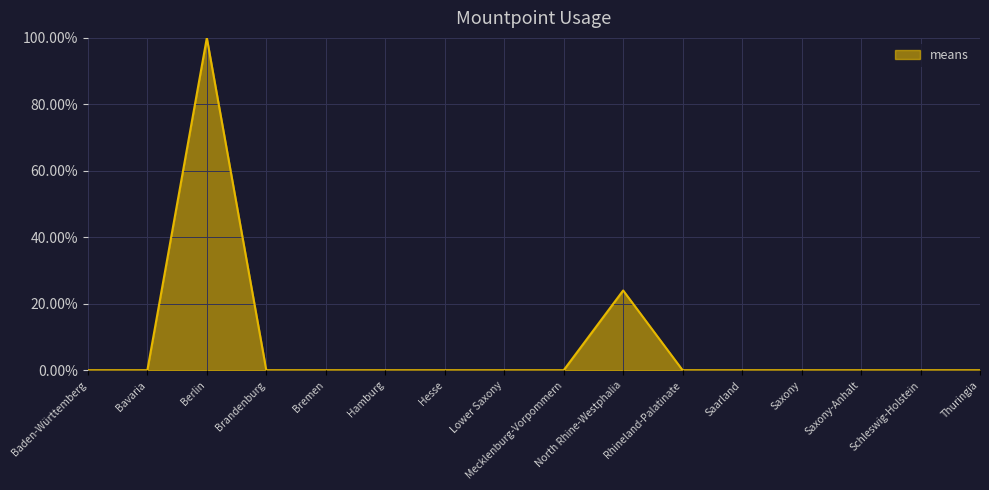

What is the maximum value shown in the chart?

100